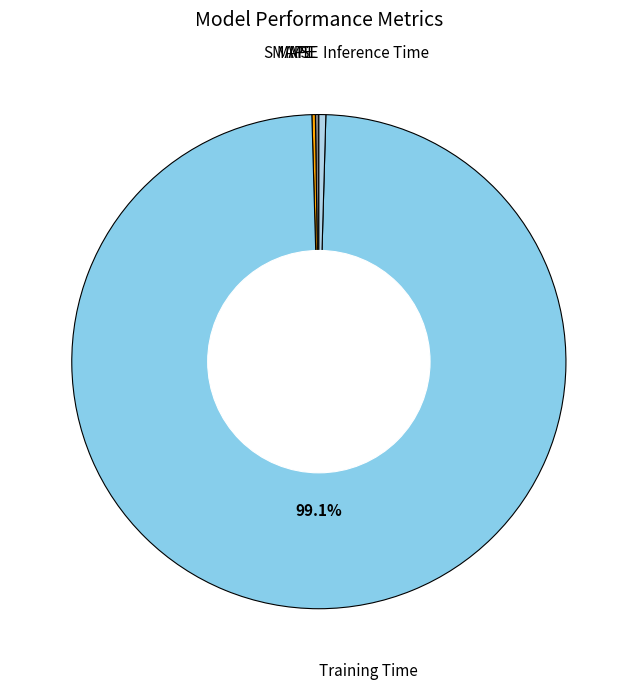

Which has a higher value, Training Time or Inference Time?

Training Time